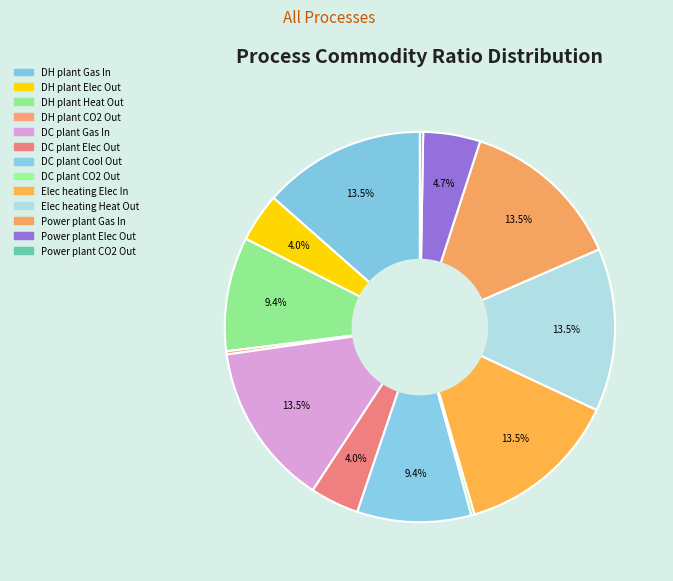

What percentage is NOT represented by DC plant Gas In?

86.5%